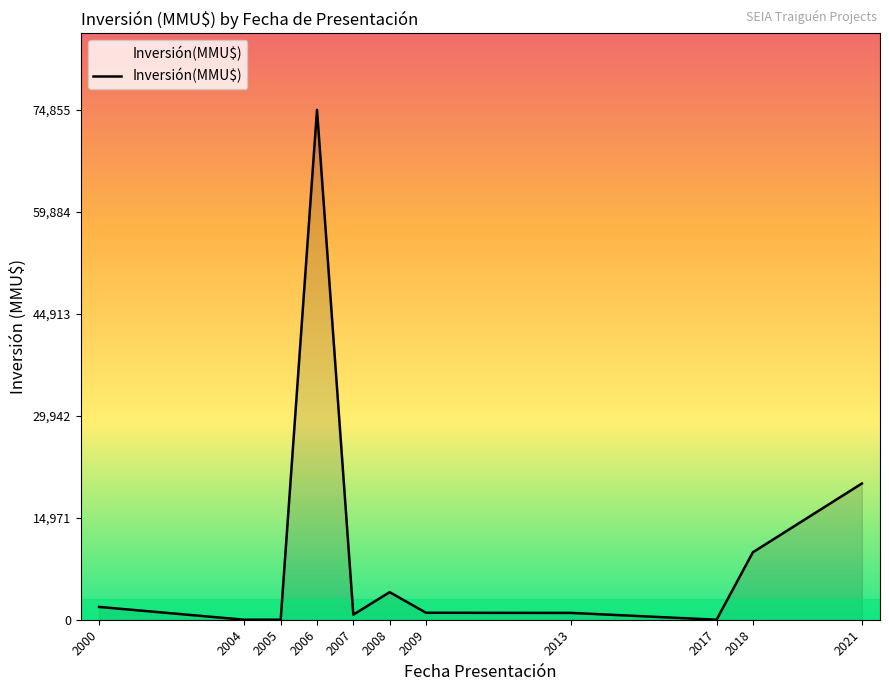

Which has a higher value, 2017 or 2013?

2013